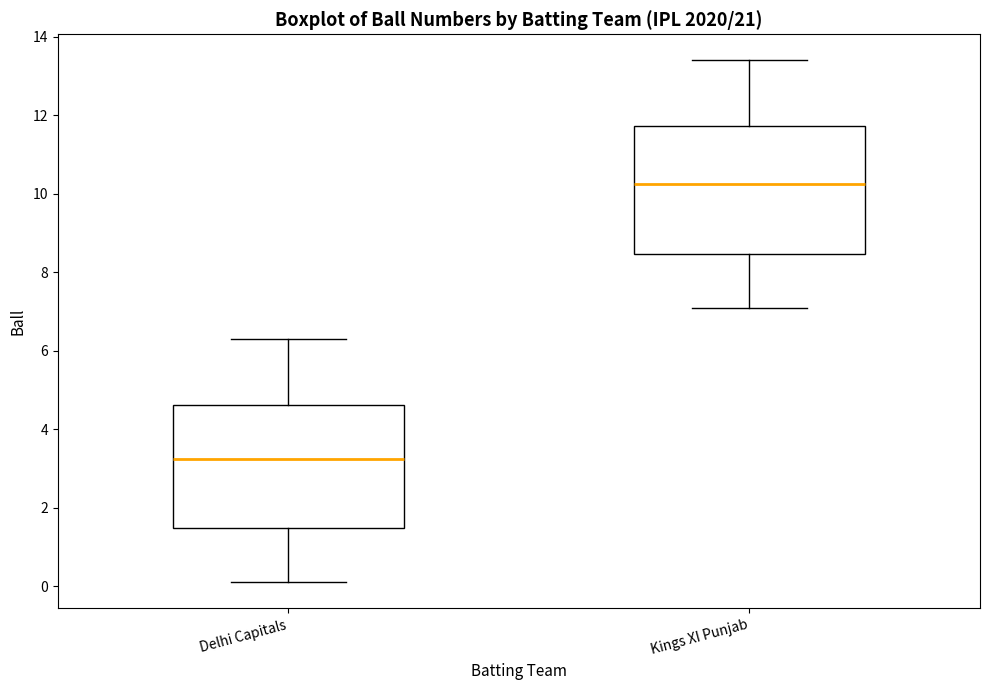

Reading left to right, transcribe this box plot: for each box, give where its median line is, the range the box spans, and where its two whiskers end, as read against the y-axis. The values are not printed on the chart, so give them approximately, as read against the axis.

Delhi Capitals: median 3.2, box 1.4 to 4.6, whiskers 0.2 to 6.4
Kings XI Punjab: median 10.2, box 8.4 to 11.8, whiskers 7.2 to 13.4